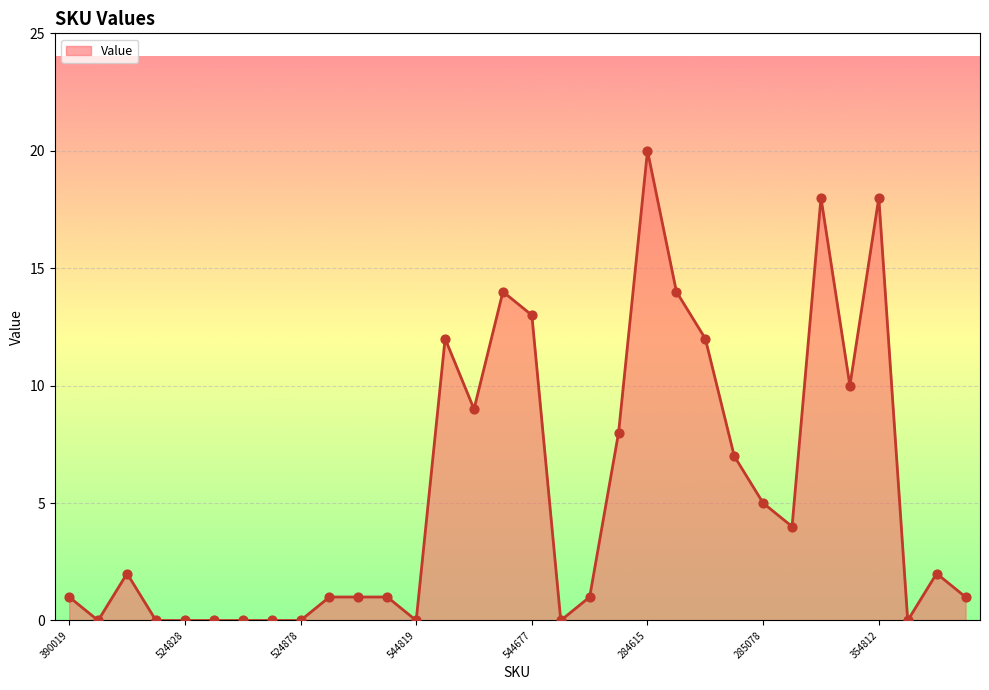

What is the greatest value displayed?

20